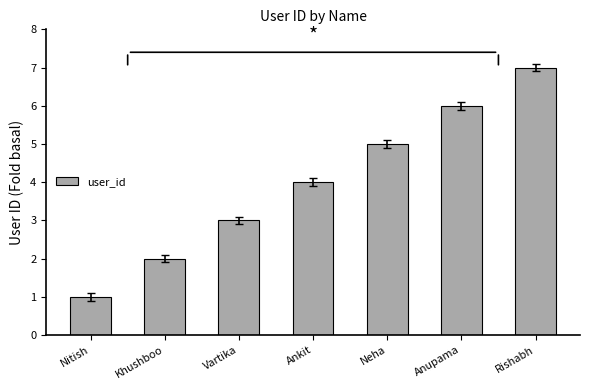

What is the change in value from Khushboo to Ankit?

+2